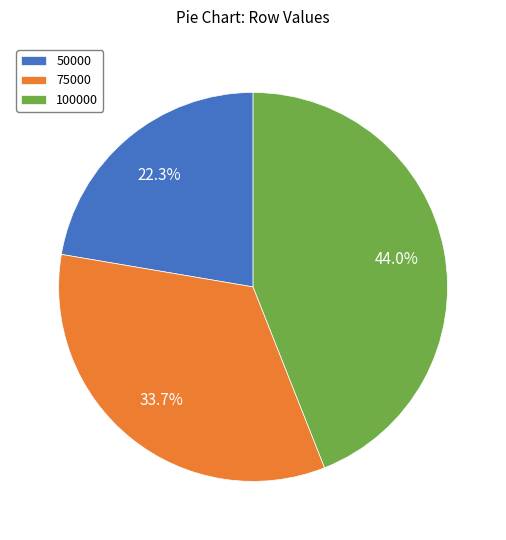

What percentage is NOT represented by 100000?

56.0%